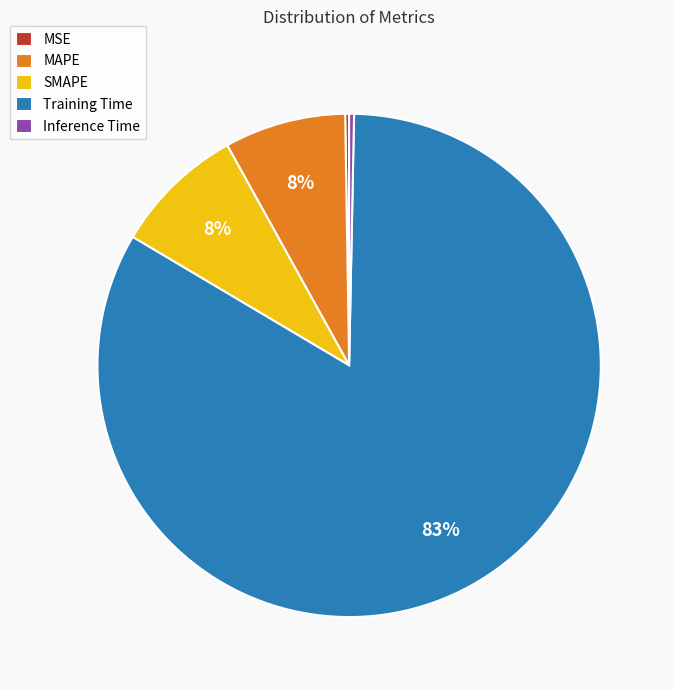

Which slice is the largest?

Training Time